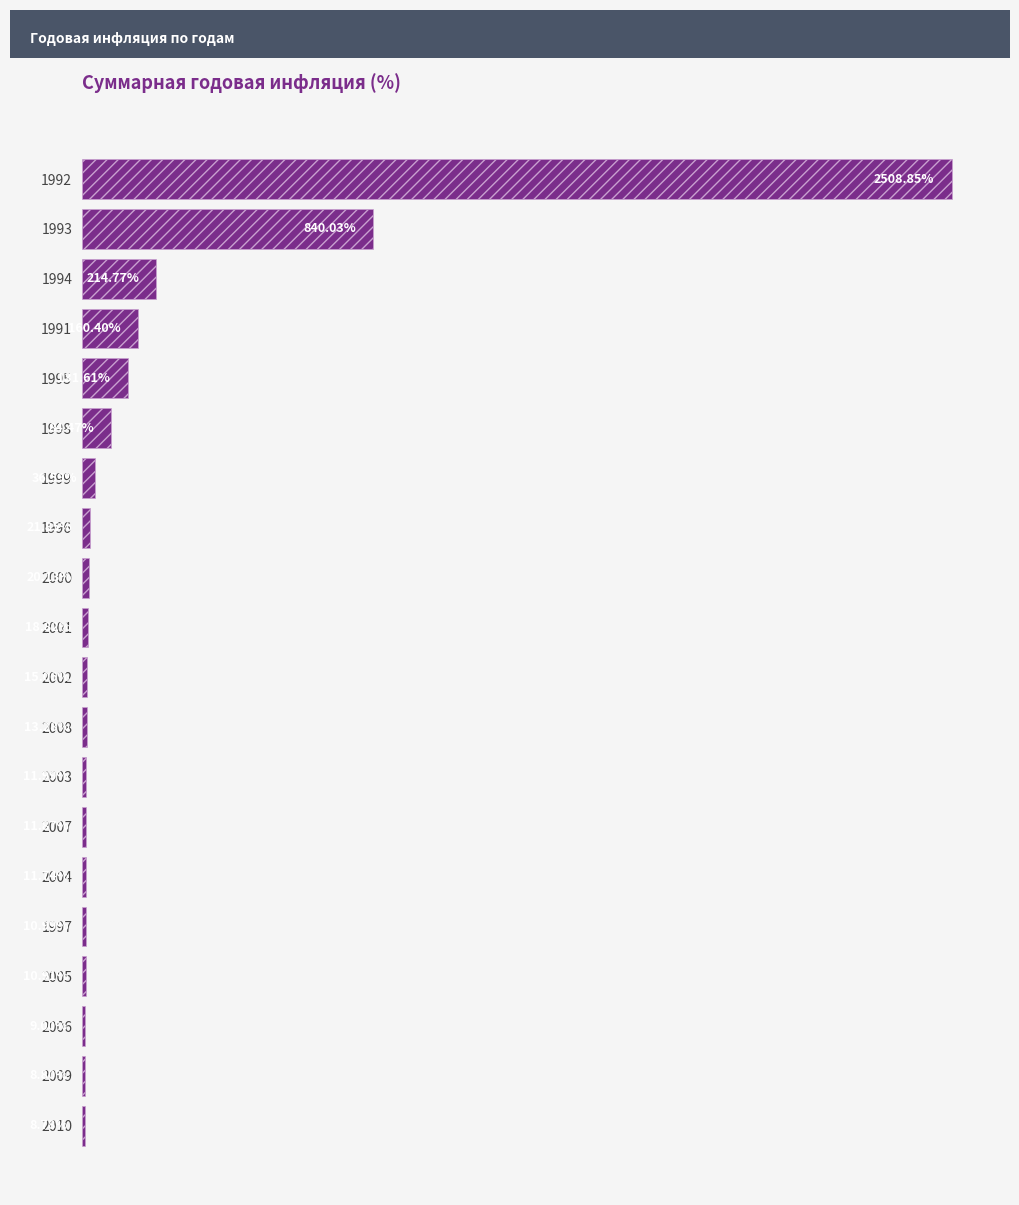

Does the chart contain any negative values?

No